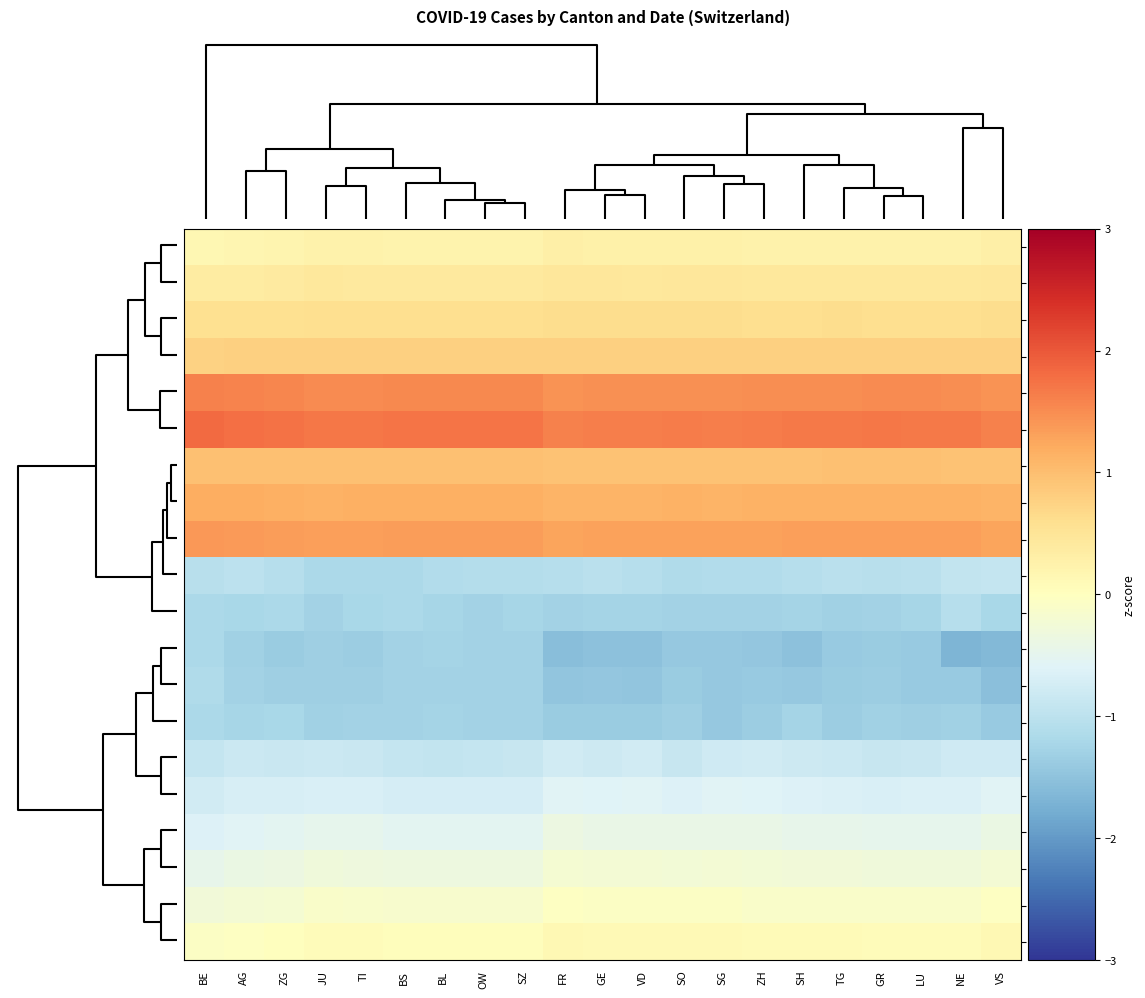

At which category does the chart reach its peak across all series?

BE